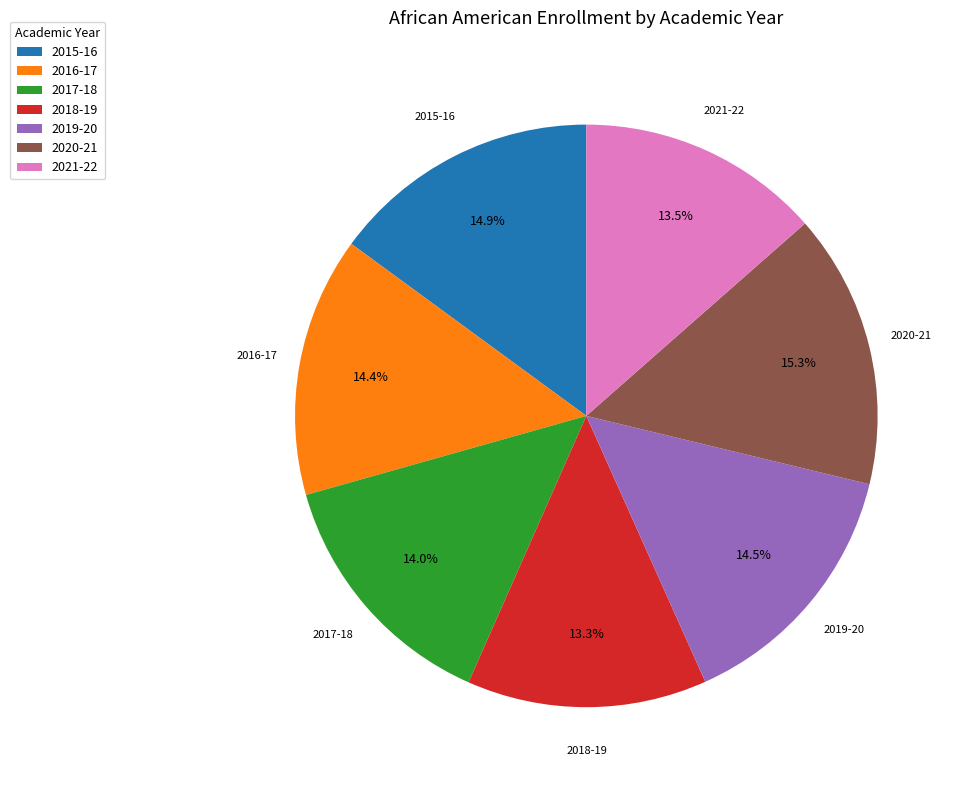

What is the ratio of the value at 2016-17 to the value at 2020-21?

0.9